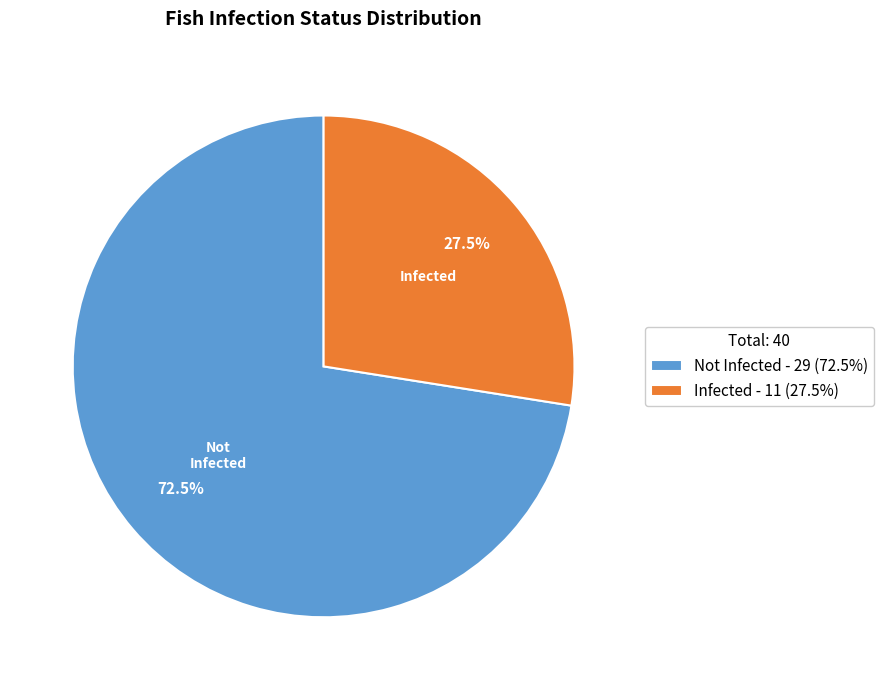

Rank the categories by value from highest to lowest.

Not Infected - 29 (72.5%), Infected - 11 (27.5%)